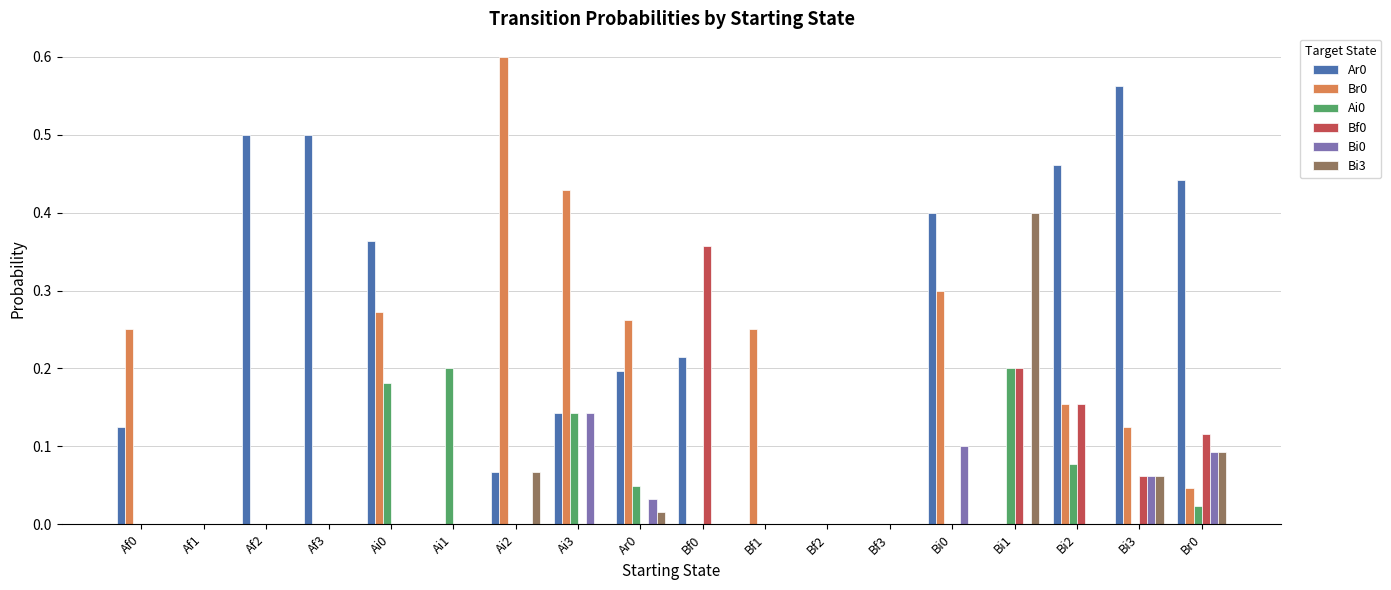

Between Bf0 and Bi1, which series saw the biggest shift?

Bi3